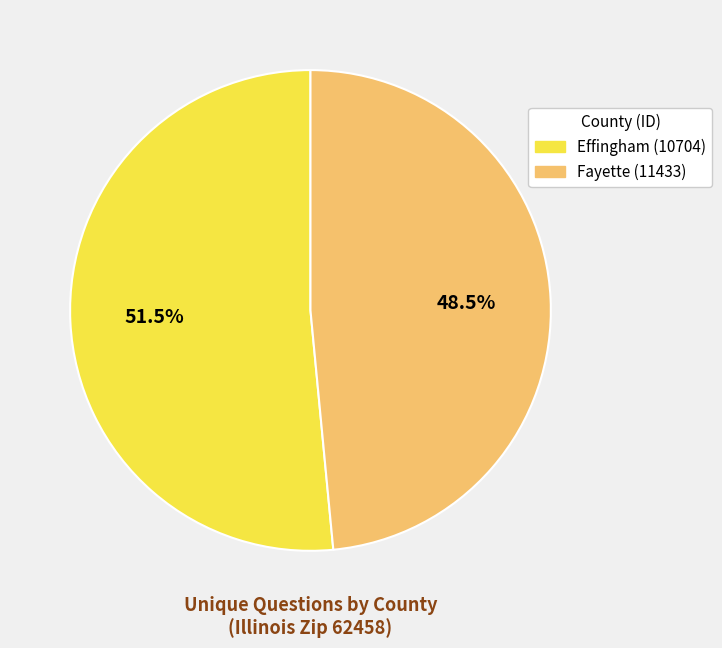

Which category accounts for the majority?

Effingham (10704)